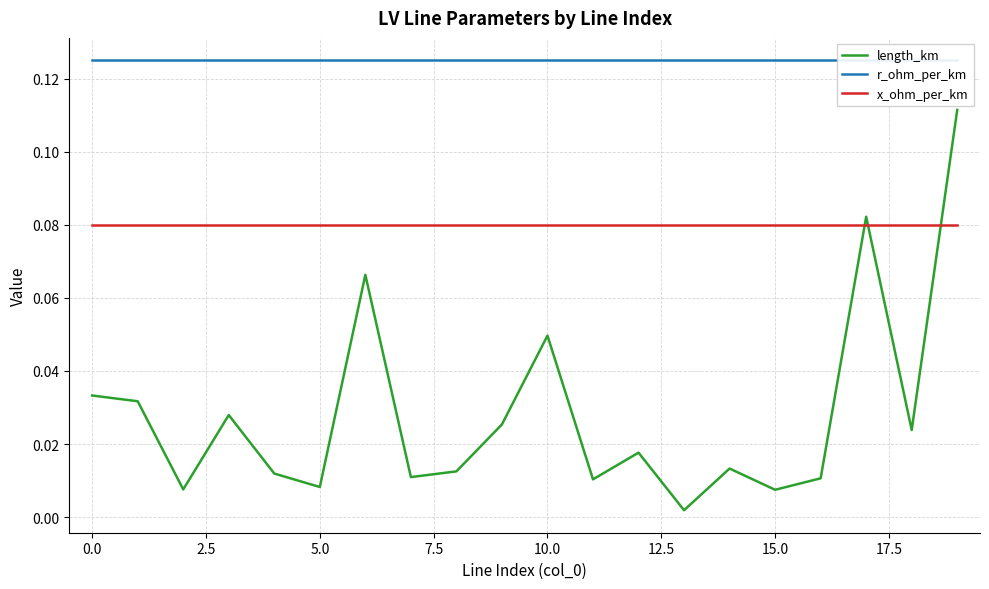

What is the sum of all r_ohm_per_km values?

2.5